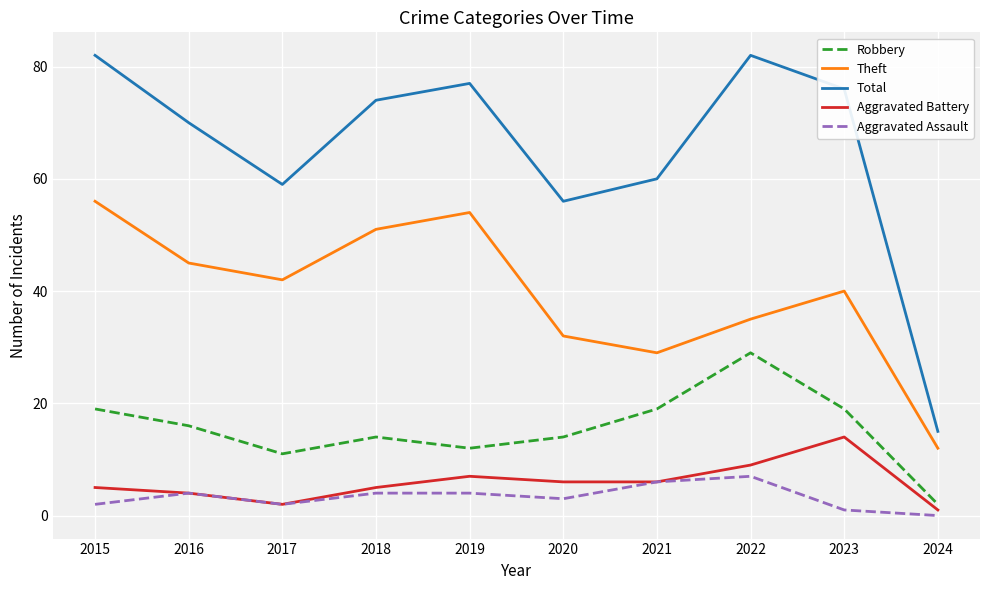

What is the difference between the maximum and second lowest values in the Total series?

26